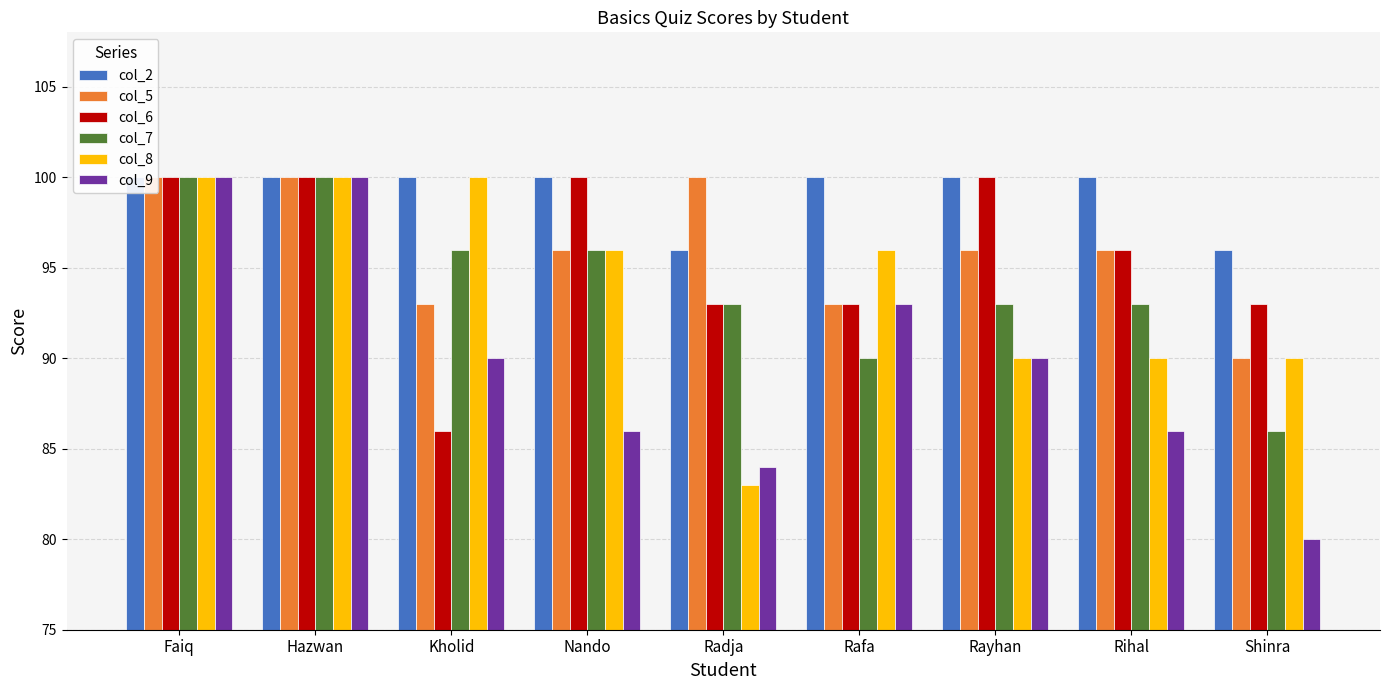

What position from the right is Radja?

5